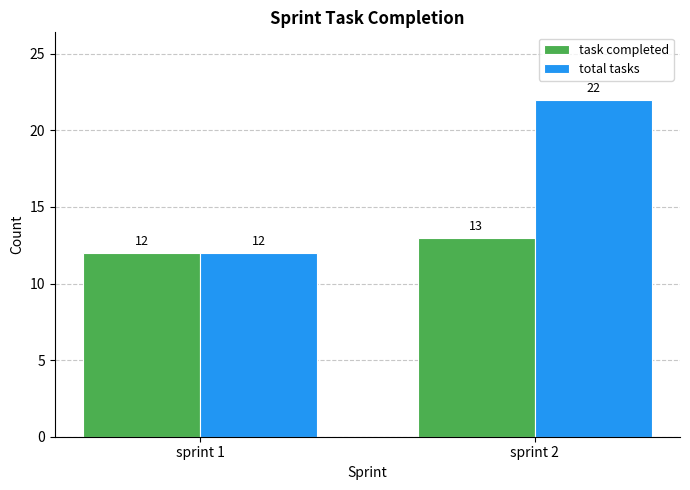

At how many categories does at least one series exceed 14?

1